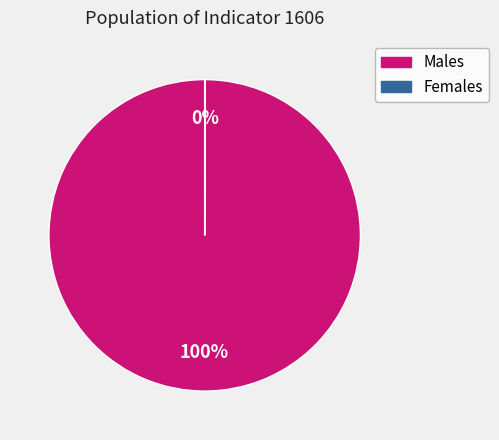

To the nearest percent, what is the average slice percentage?

50%